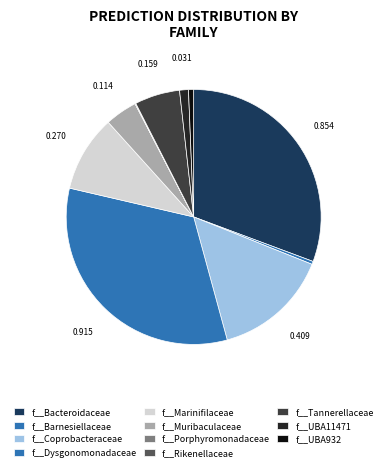

Count the number of slices in the pie.

11